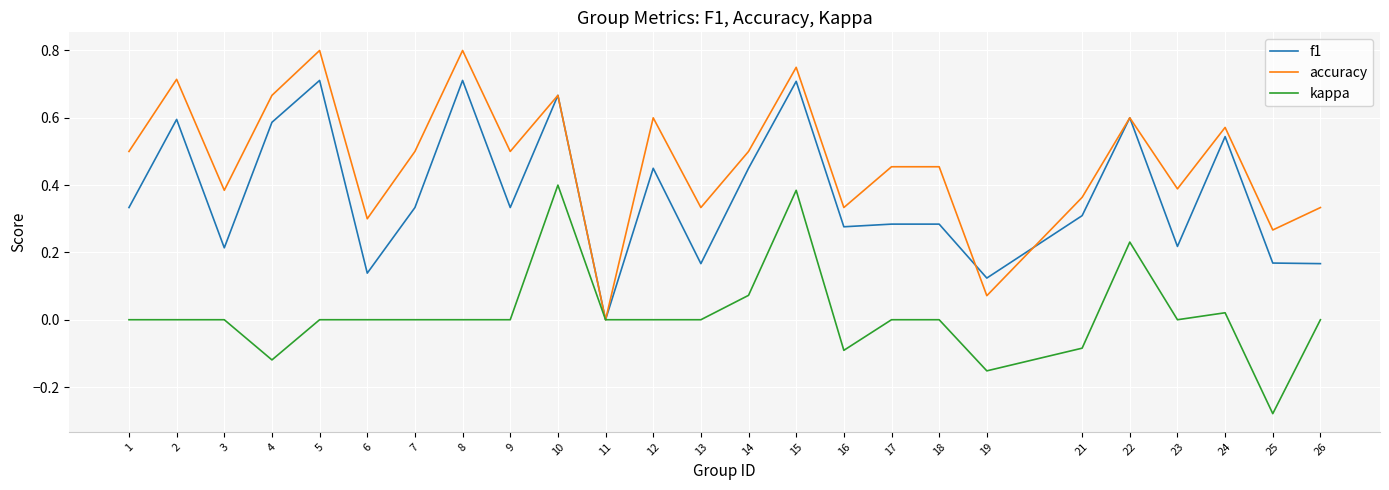

Which series has the largest total across all categories?

accuracy